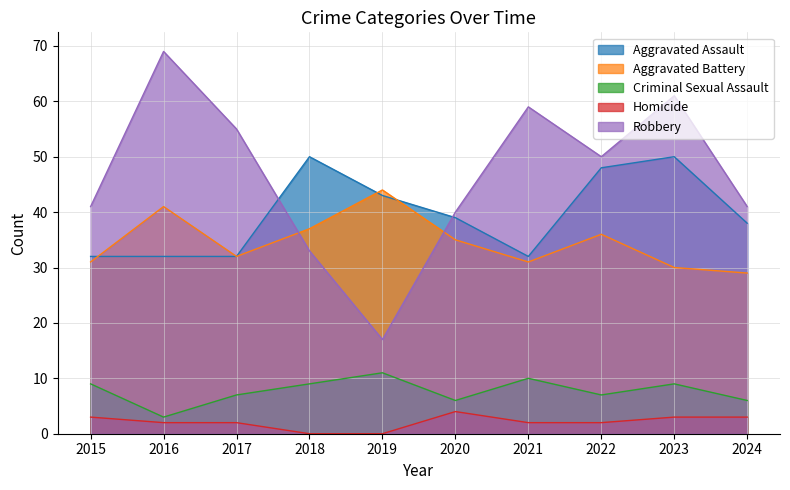

True or false: Homicide and Criminal Sexual Assault cross at least once.

False